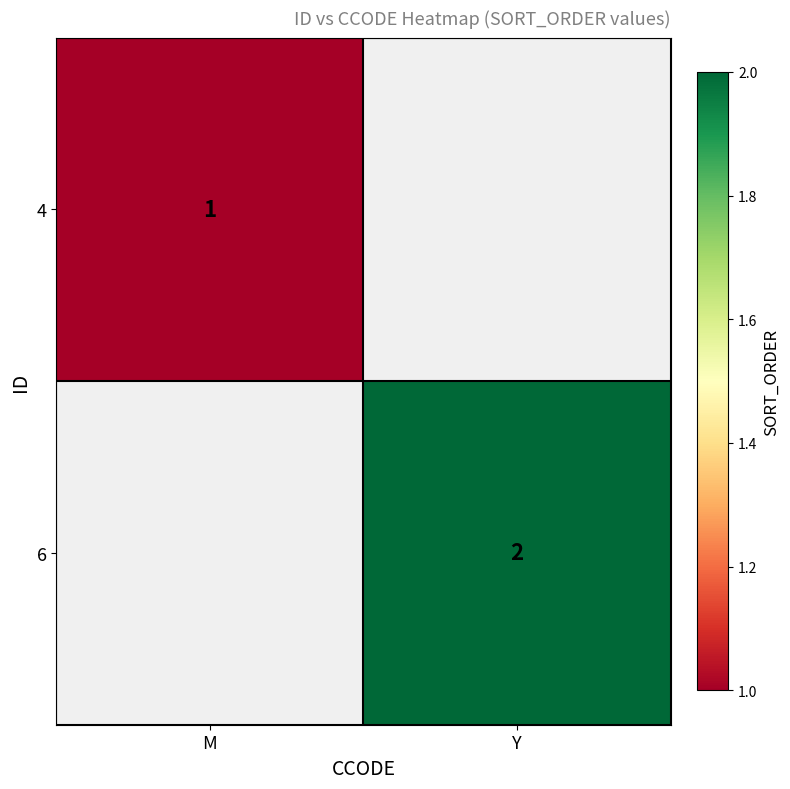

The value of 4 at M is 2. True or false?

False